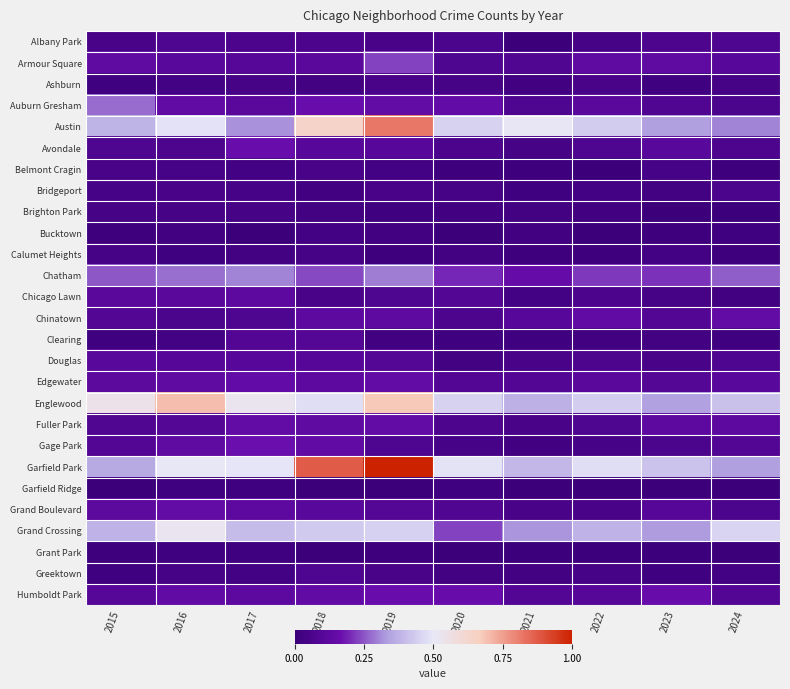

What is the total value across all series at 2020?

3.0